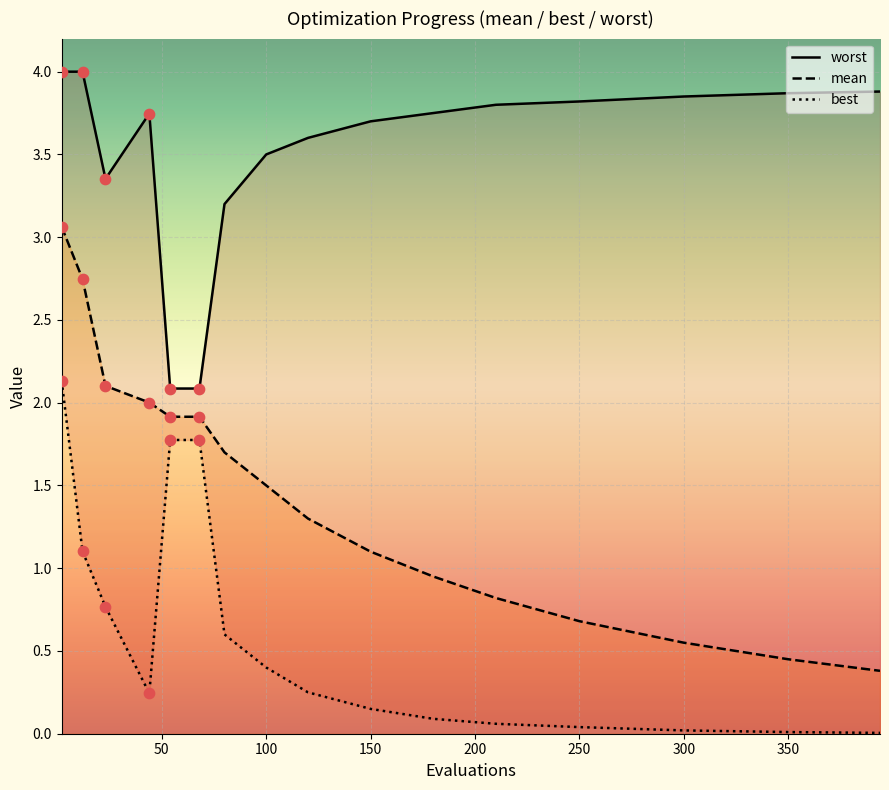

Which series contains the highest Y value?

worst